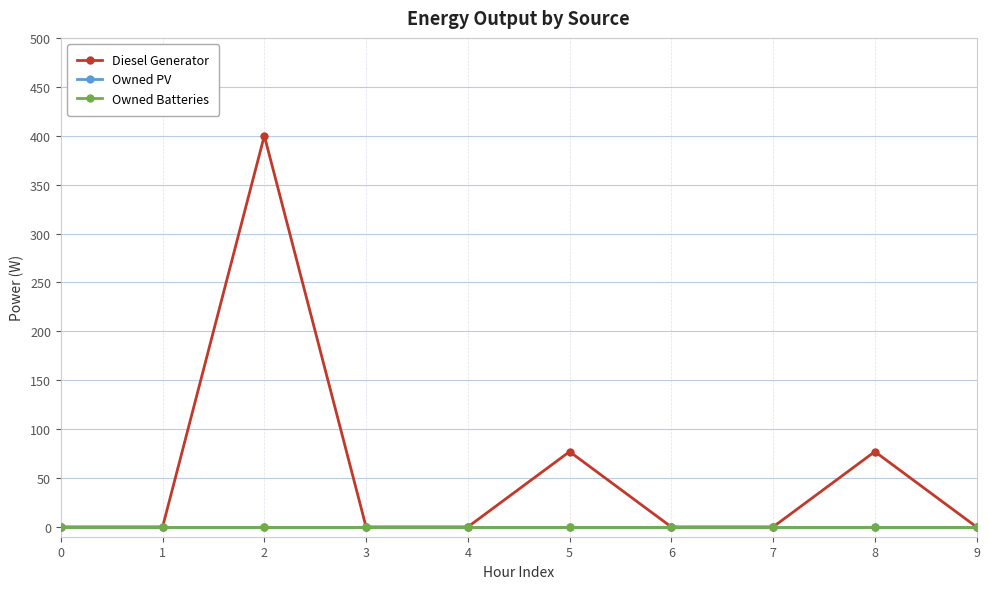

How many lines are shown in the chart?

3